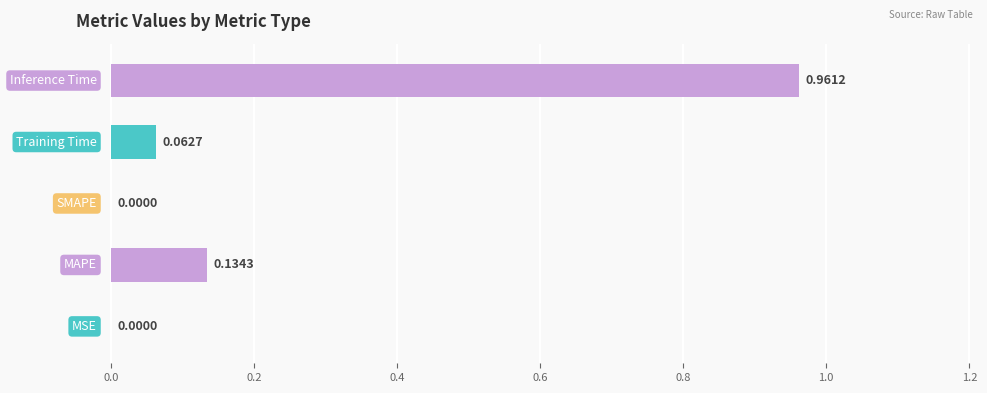

What is the average value?

0.2